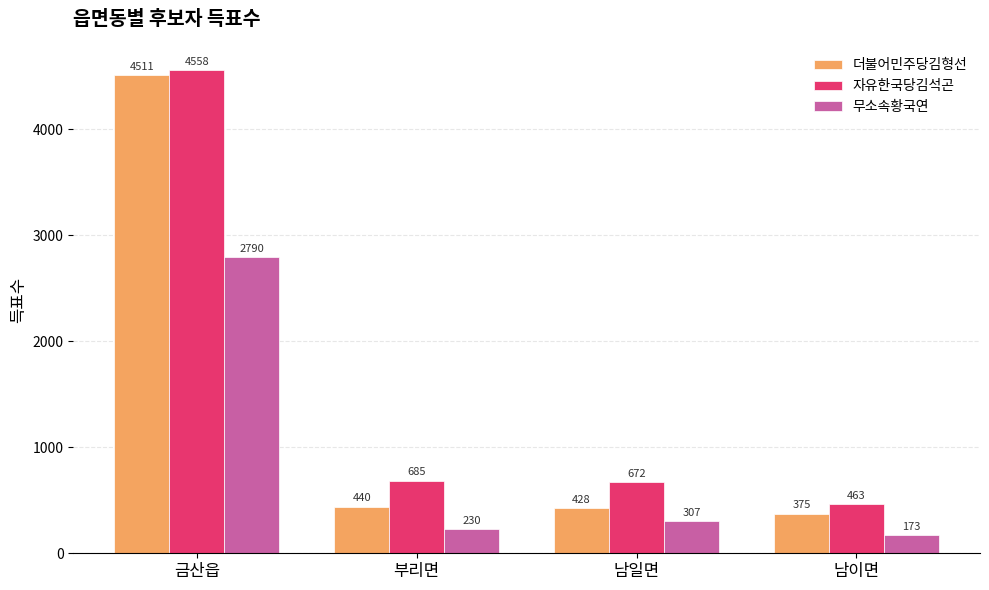

Reading left to right, transcribe all the data shown in this chart.

더불어민주당김형선: 금산읍=4511	부리면=440	남일면=428	남이면=375
자유한국당김석곤: 금산읍=4558	부리면=685	남일면=672	남이면=463
무소속황국연: 금산읍=2790	부리면=230	남일면=307	남이면=173